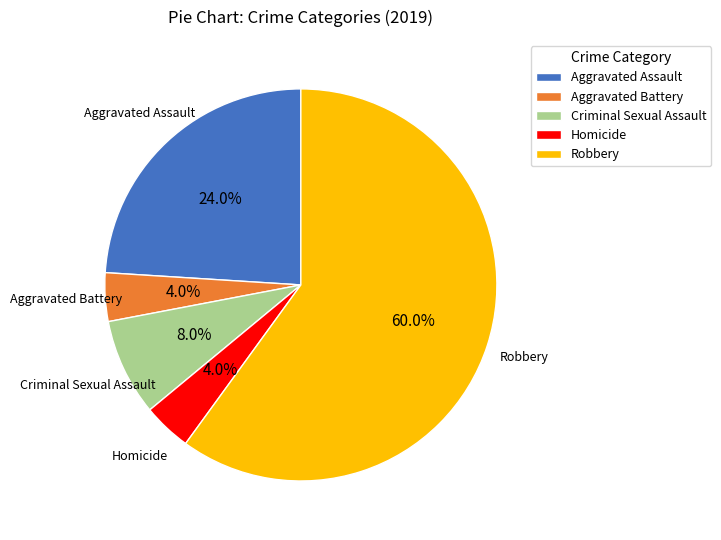

What portion of the pie excludes Aggravated Assault?

76.0%